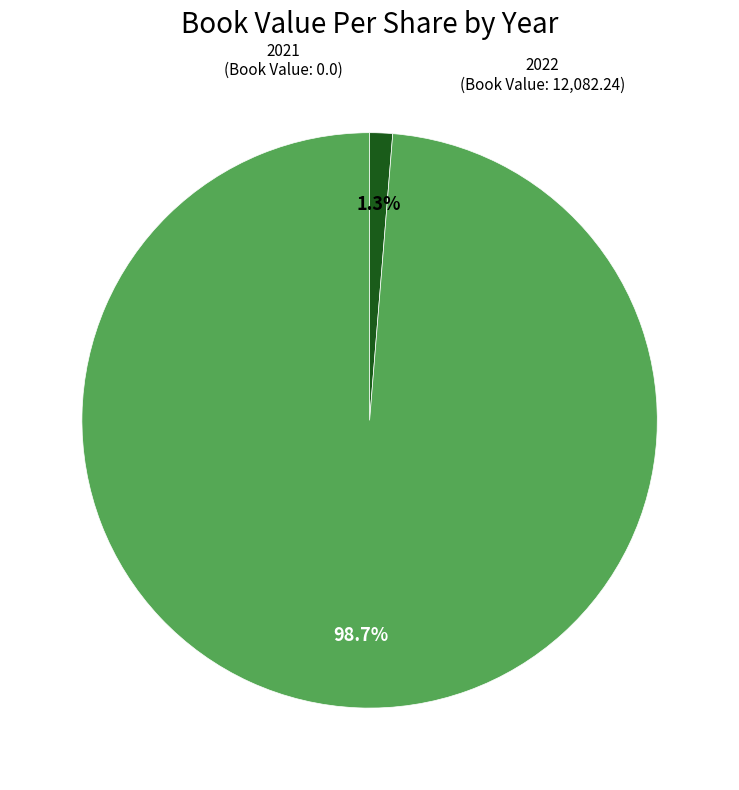

Is there a majority slice in this chart?

Yes